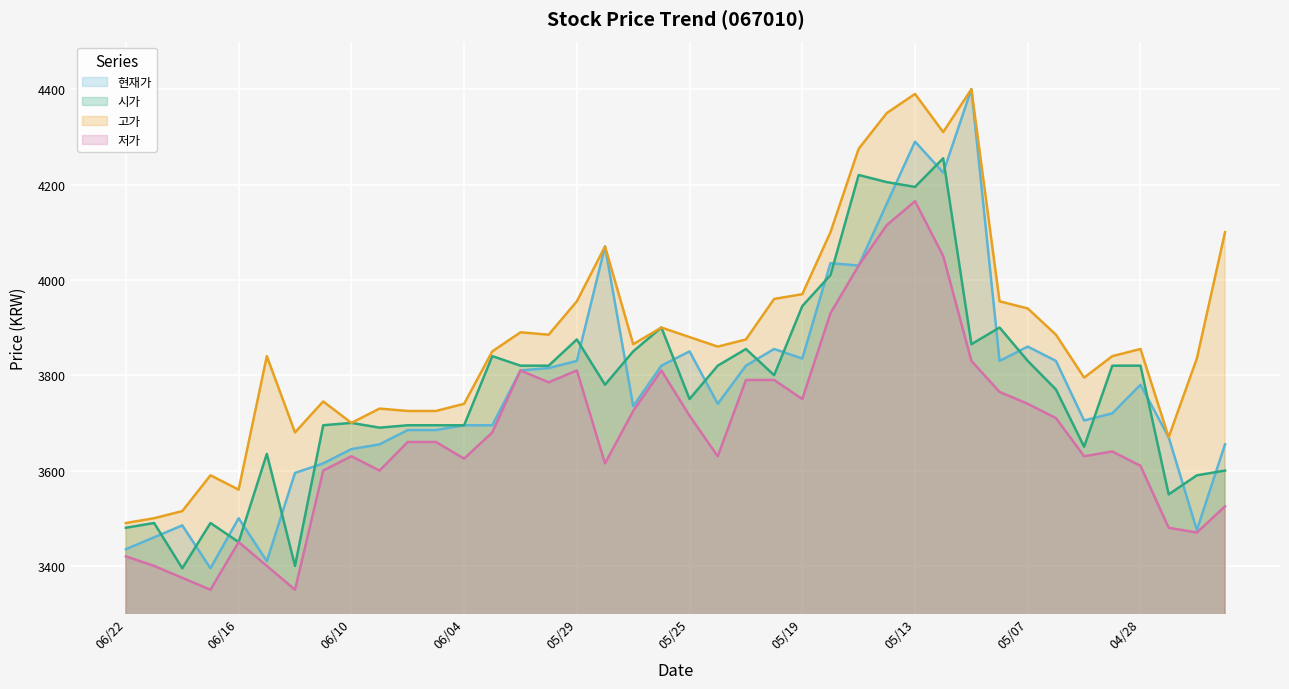

What is the total value across all series at 05/19?

15500